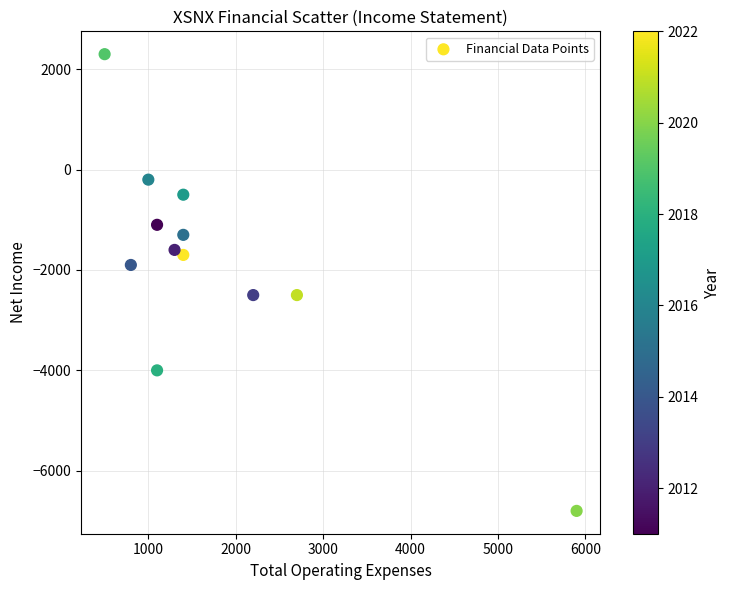

What is the average Y value?

-1817